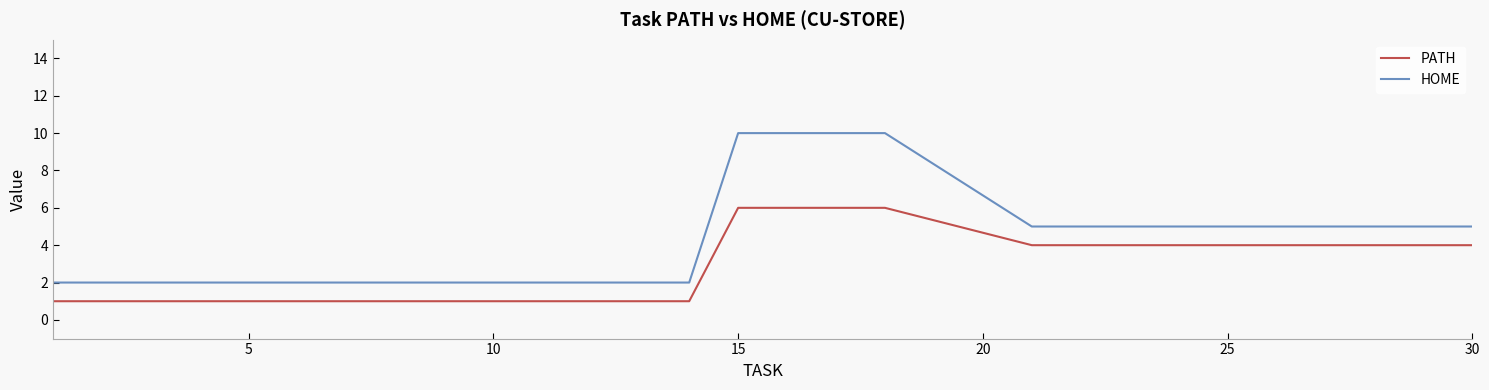

True or false: PATH and HOME cross at least once.

False